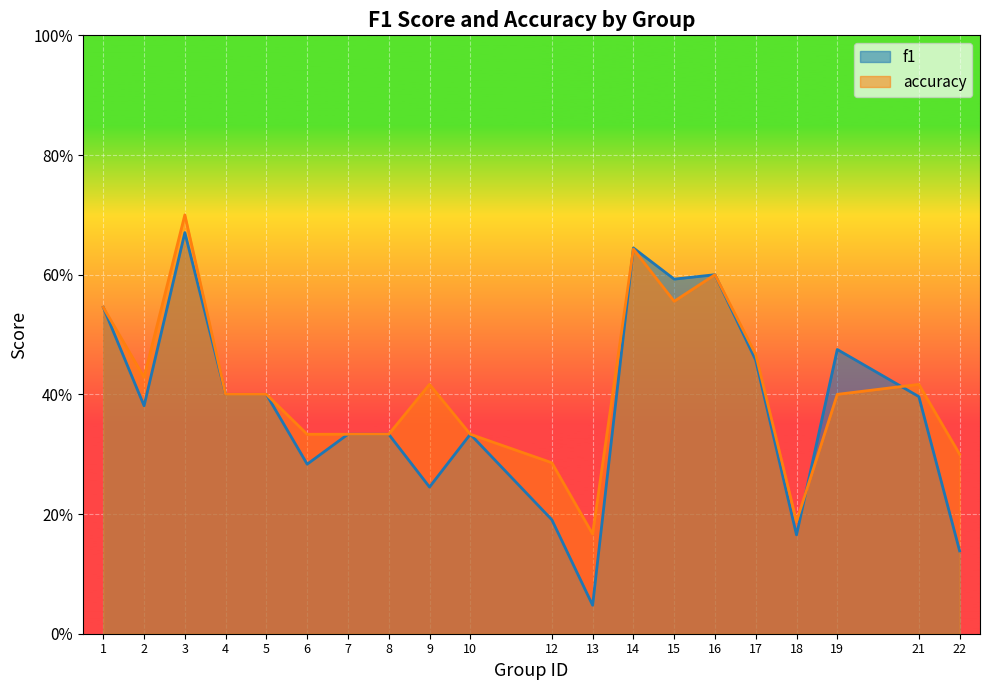

Is the value of accuracy at 18 greater than the value of f1 at 8?

No